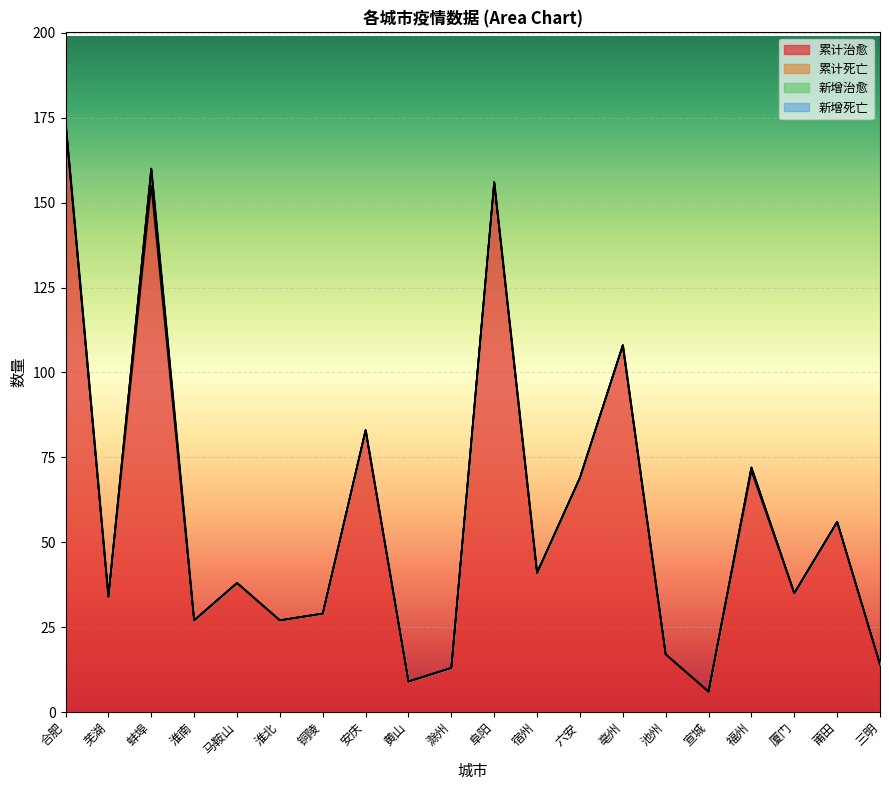

At how many categories does at least one series exceed 110?

3